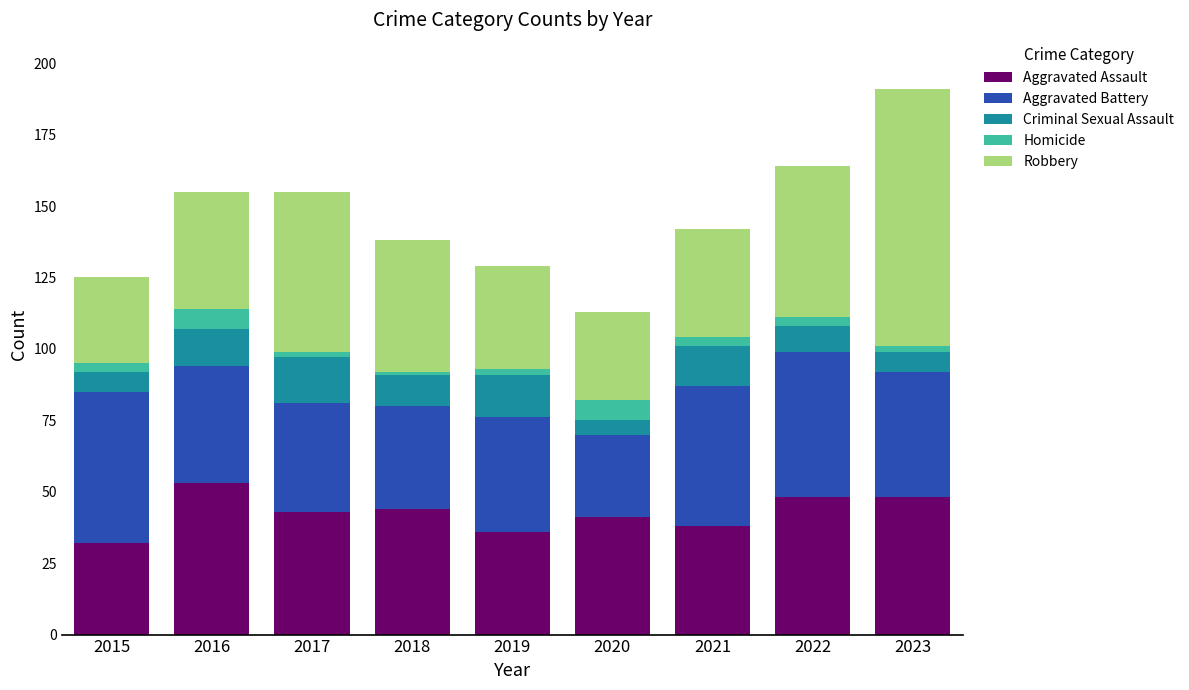

Read the Aggravated Assault value at 2016.

53